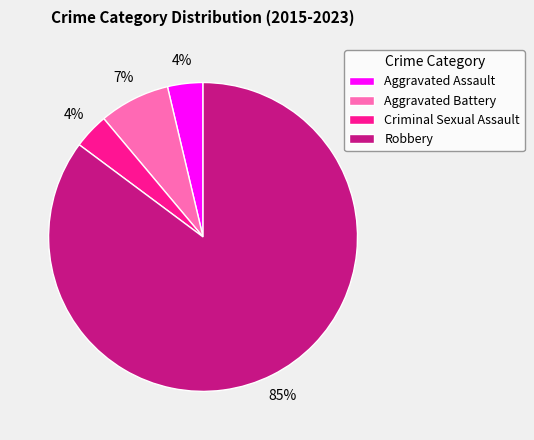

What is the ratio of the value at Criminal Sexual Assault to the value at Aggravated Assault?

1.0